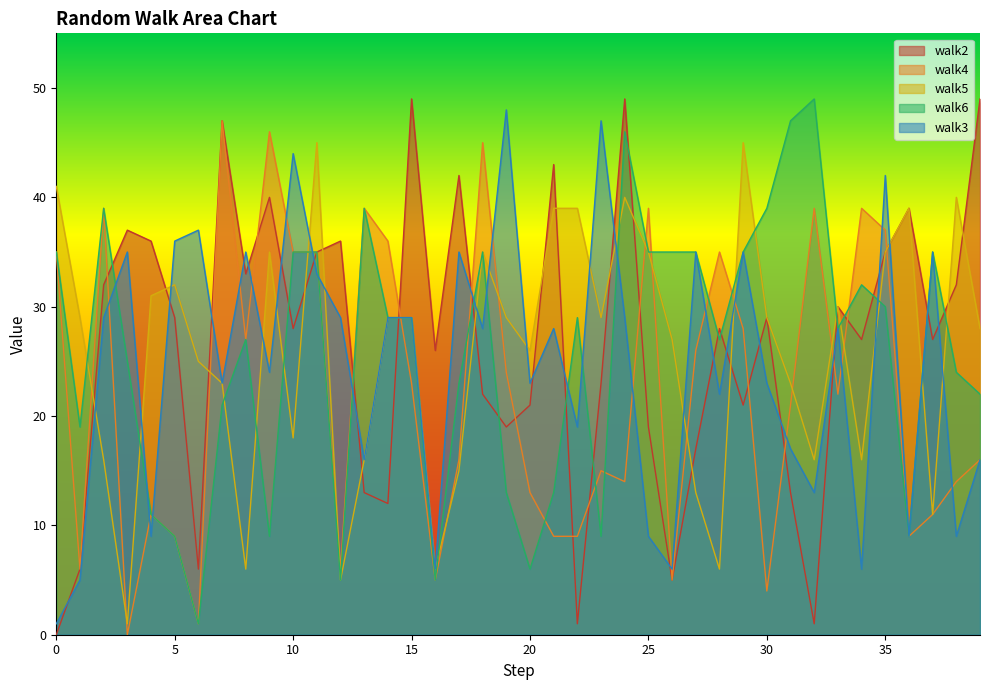

Which series has the largest range (max minus min)?

walk2